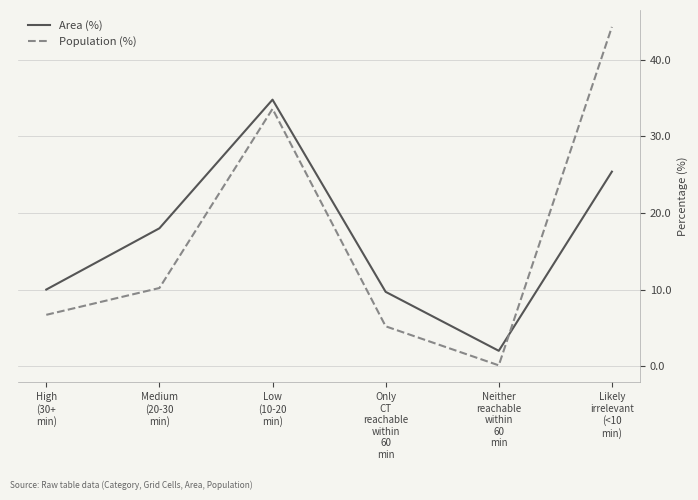

At Neither
reachable
within
60
min, list the series in order from smallest to largest.

Population (%), Area (%)